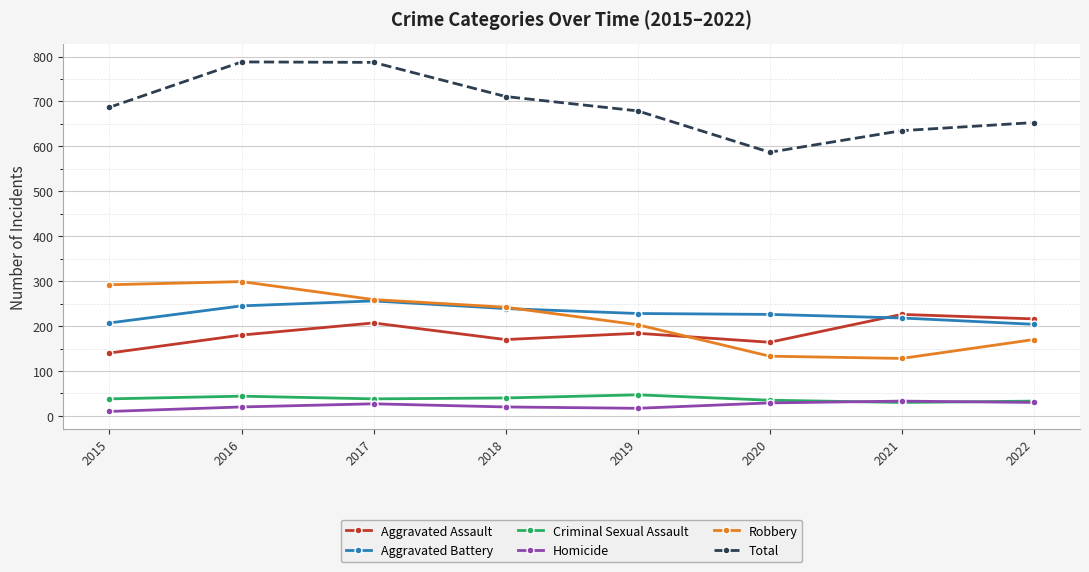

Which series has the largest total across all categories?

Total